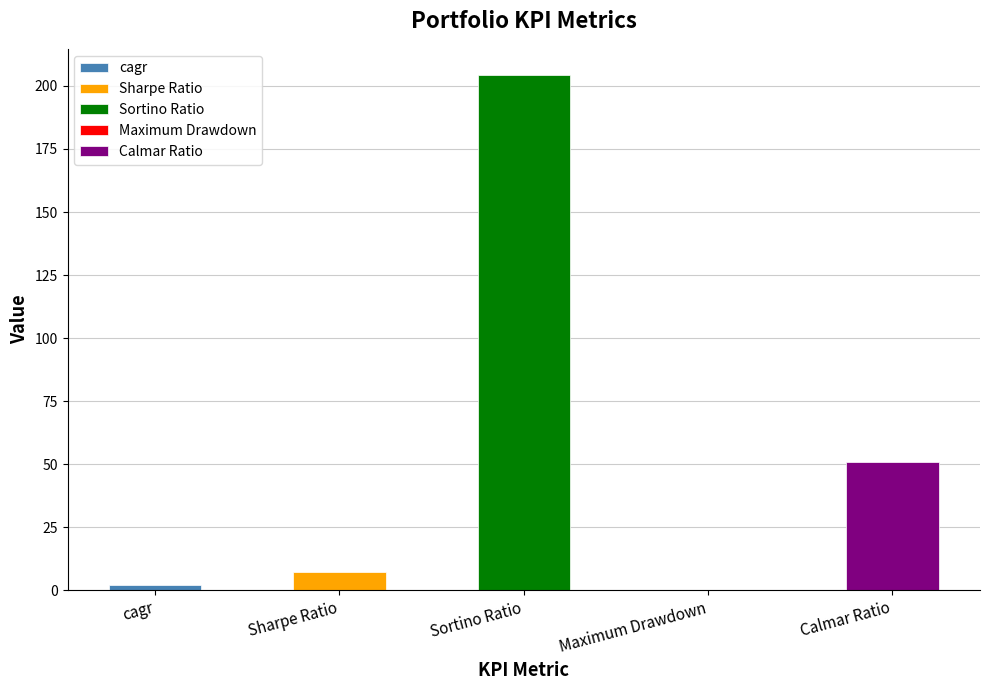

What position from the left is Maximum Drawdown?

4